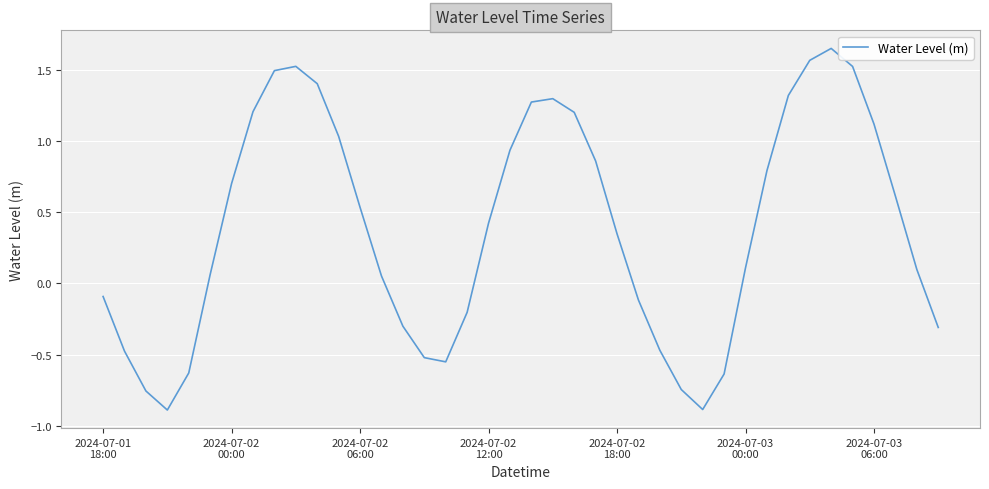

What is the difference between the second highest and second lowest values?

2.5